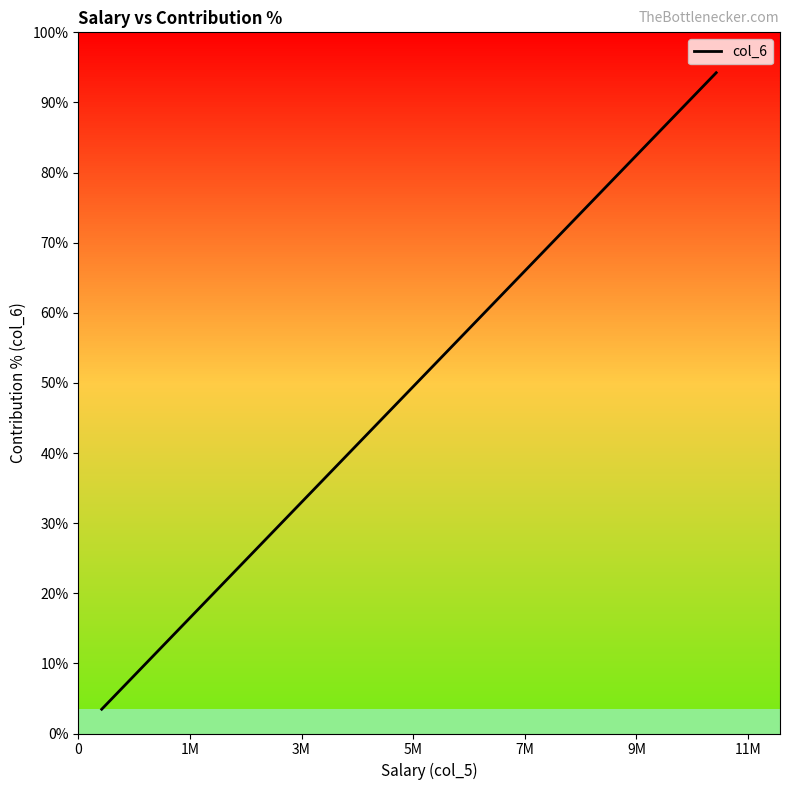

How many data points are less than 6?

7